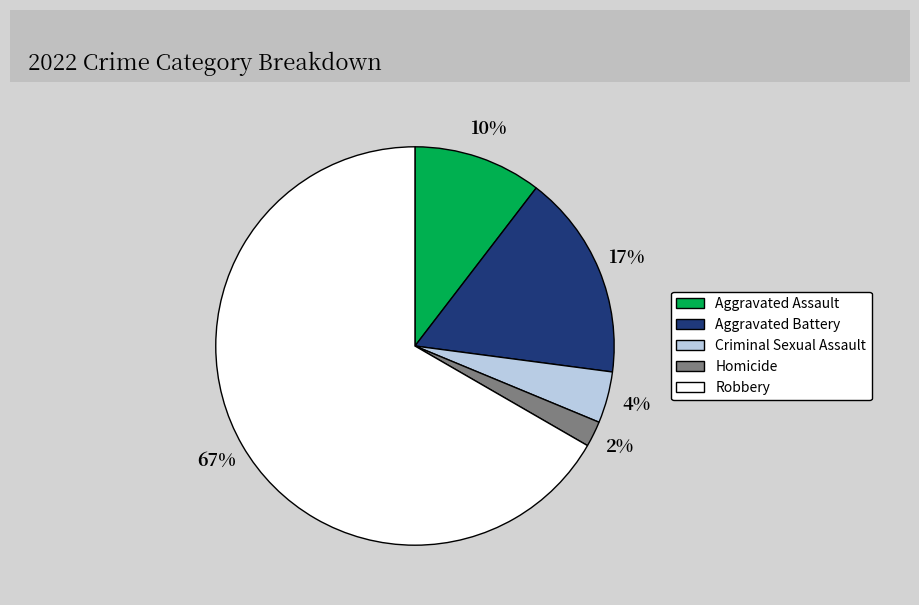

Combined, do Aggravated Battery and Aggravated Assault account for over 50%?

No